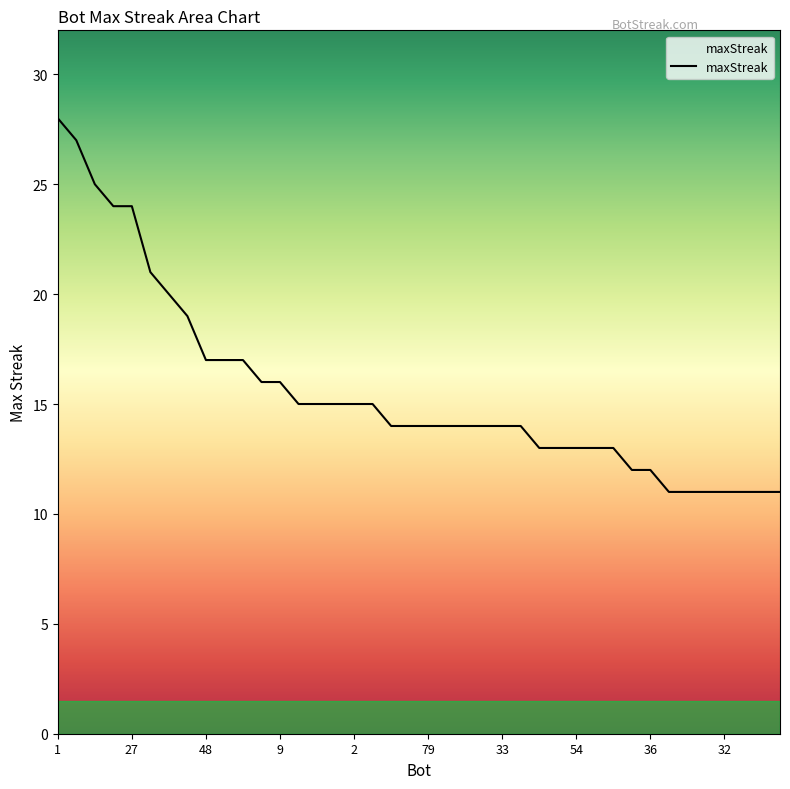

What is the greatest value displayed?

28